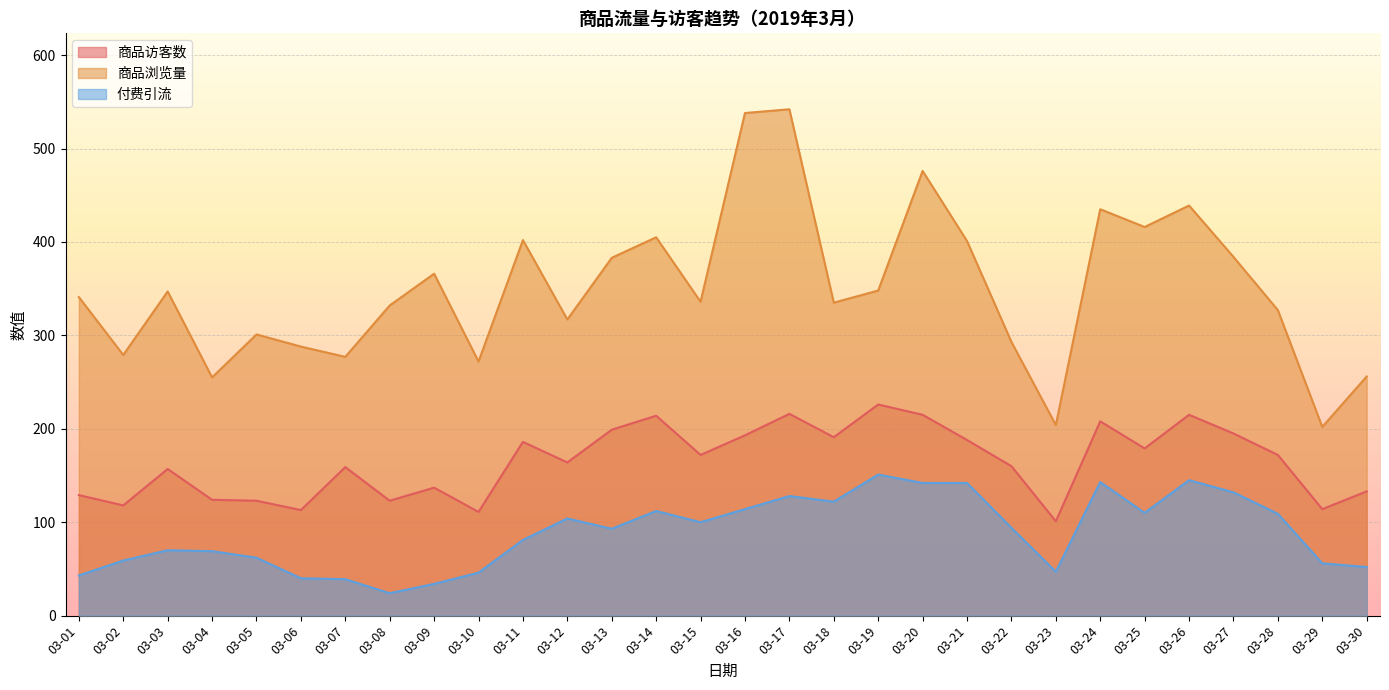

The value of 商品浏览量 at 03-14 is 263. True or false?

False